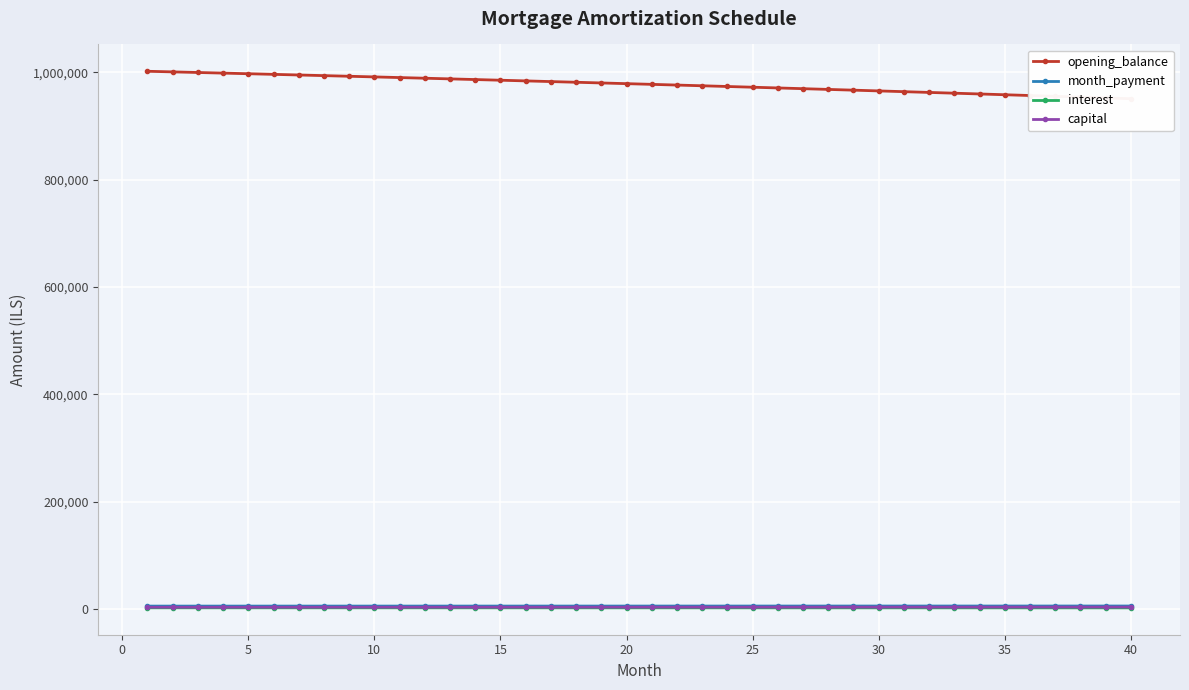

Rank the series by their maximum value, from highest to lowest.

opening_balance, month_payment, capital, interest